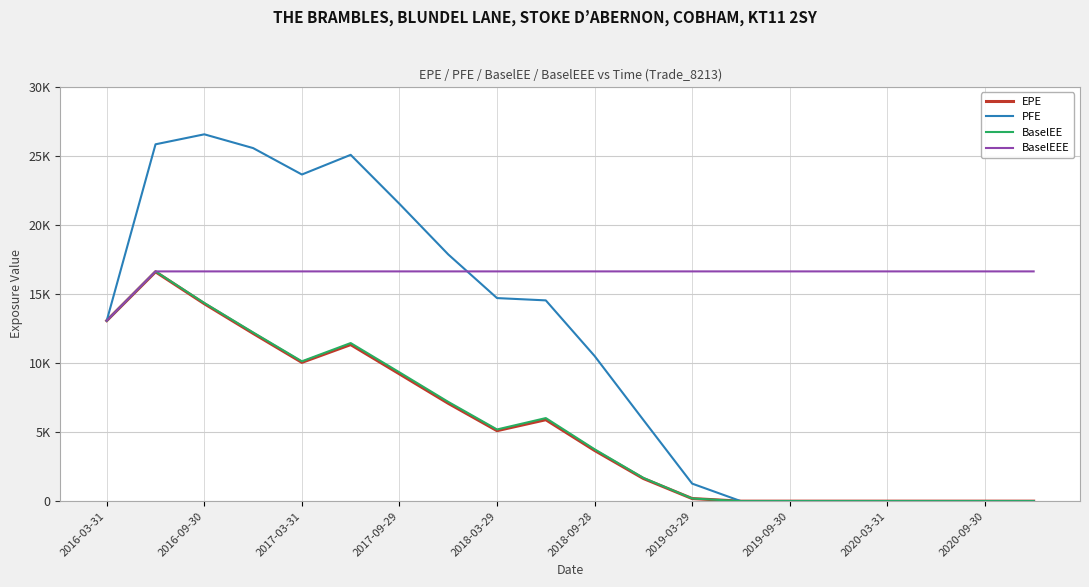

In BaselEE, how many points are higher than both neighbors (excluding endpoints)?

3